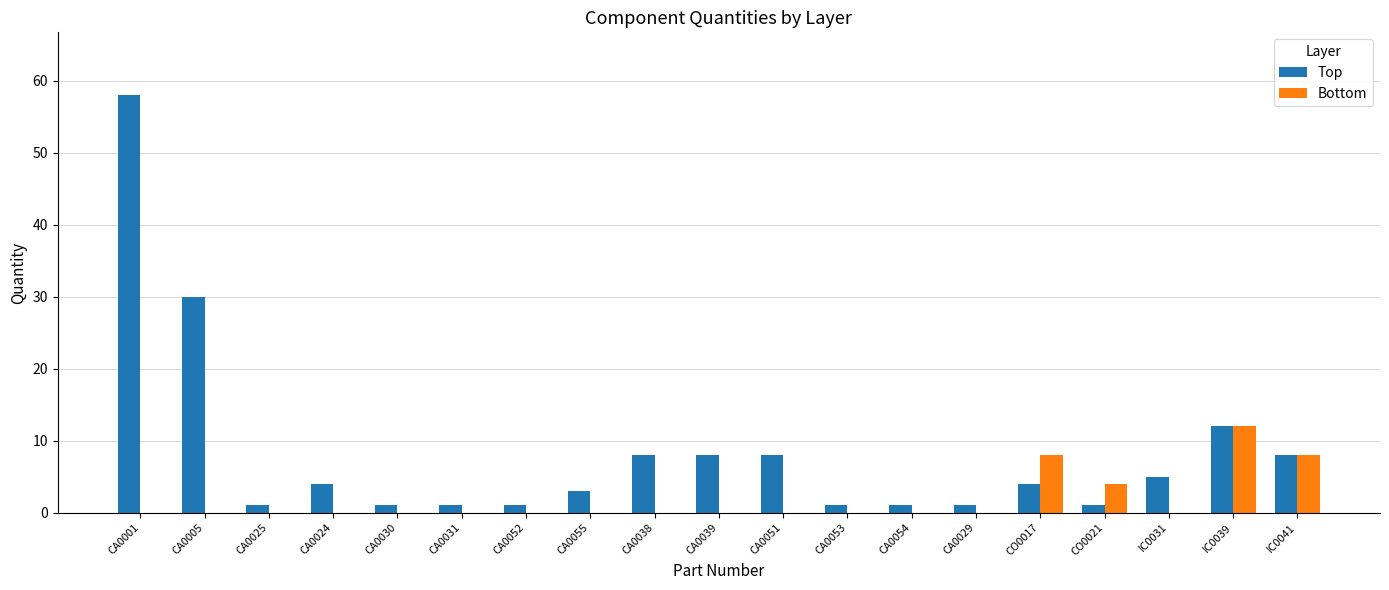

Between CA0031 and IC0041, which series saw the biggest shift?

Bottom